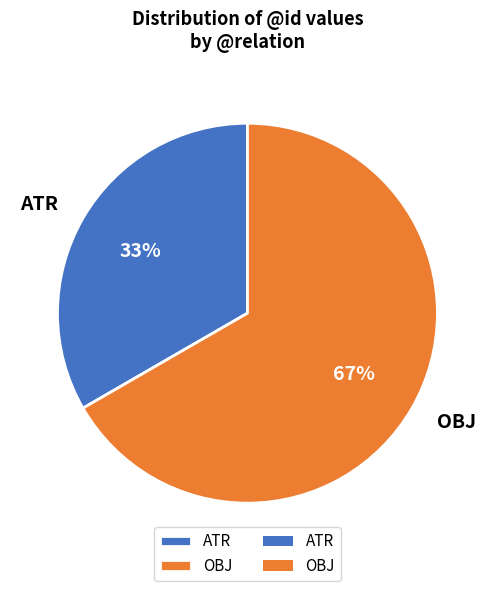

To the nearest percent, what is the combined percentage of ATR and OBJ?

100%